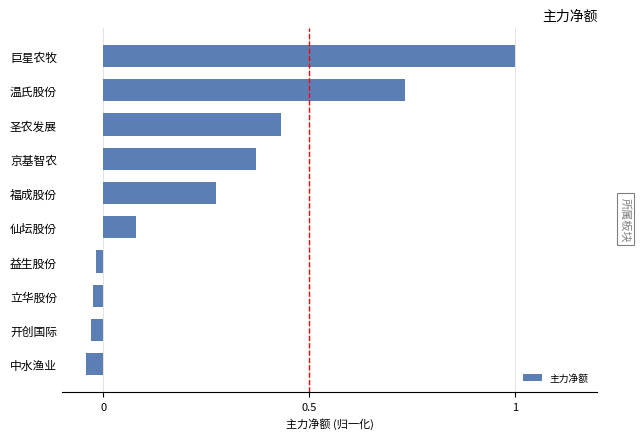

What is the difference between the maximum and second lowest values?

1.0